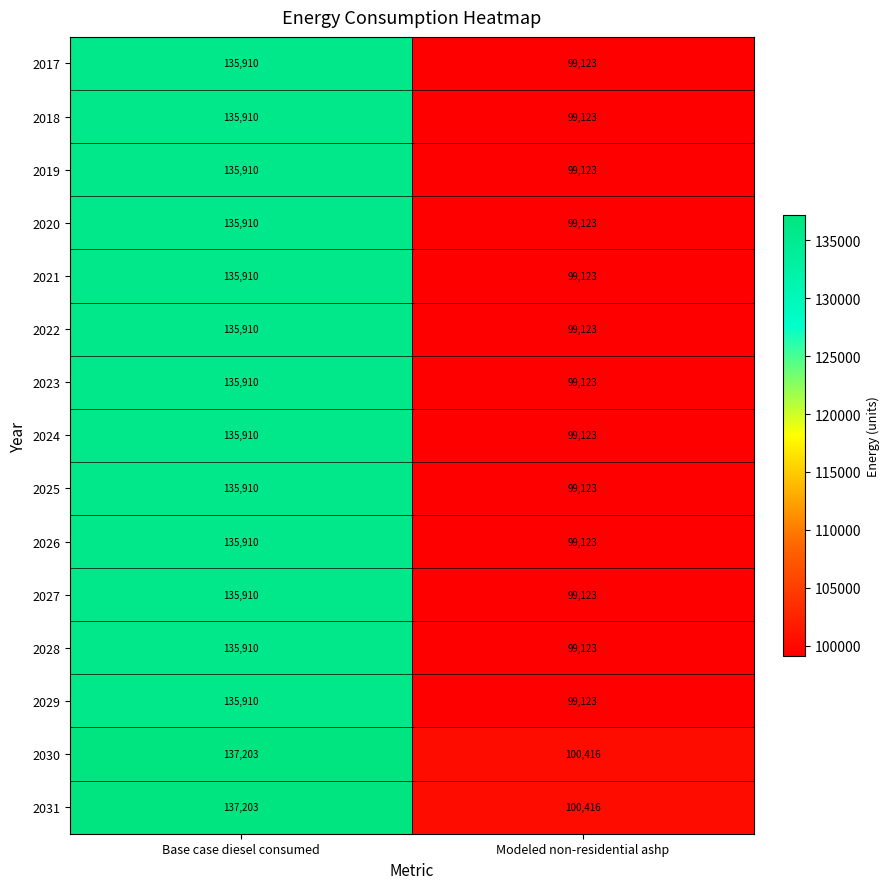

What is the maximum value for 2029?

135910